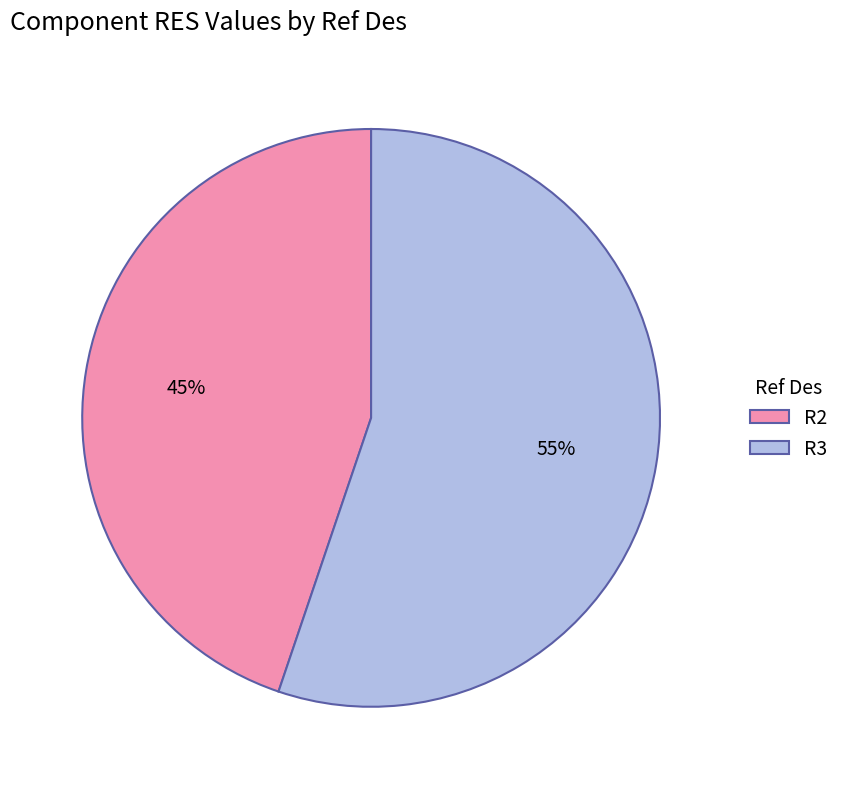

Combined, do R3 and R2 account for over 50%?

Yes